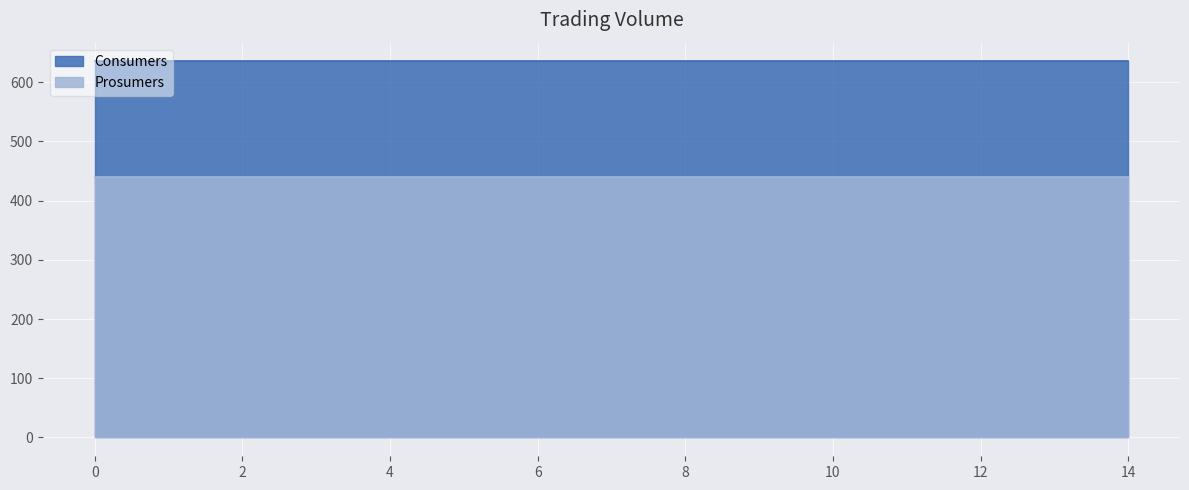

True or false: Consumers and Prosumers cross at least once.

False